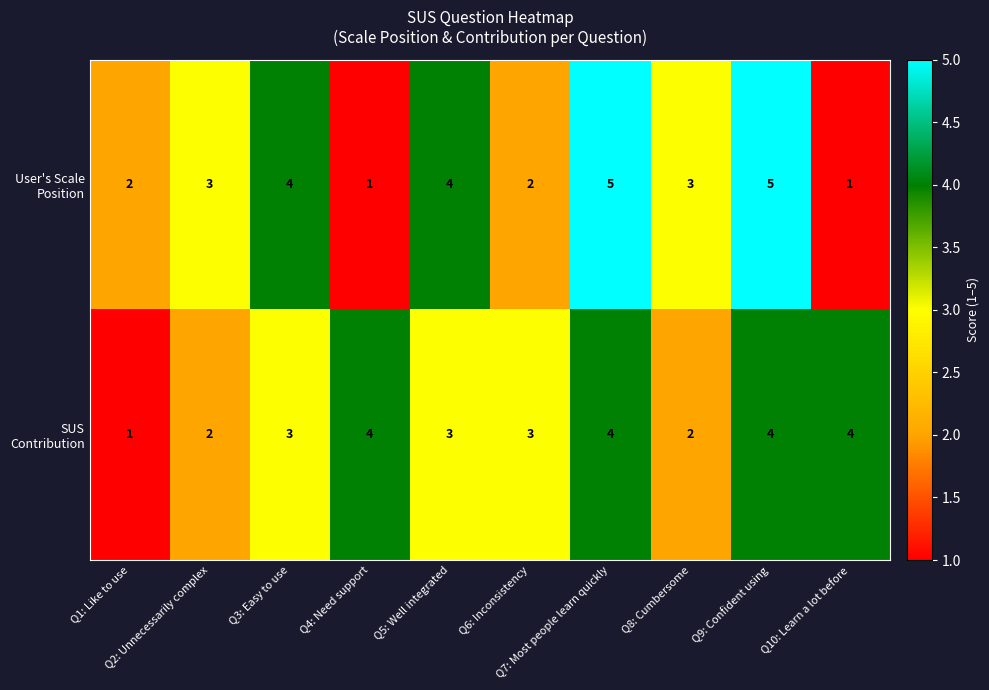

What is the maximum value shown in the chart?

5